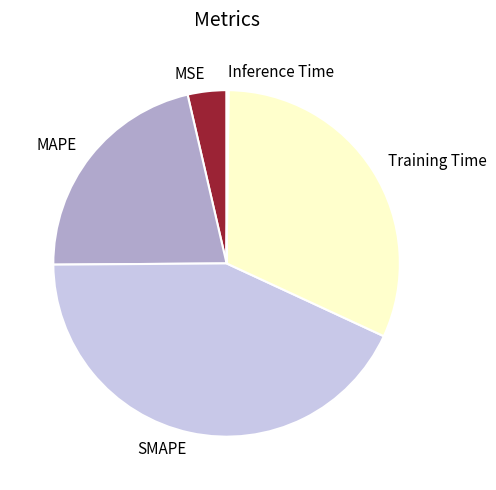

Is SMAPE the majority of the pie?

No